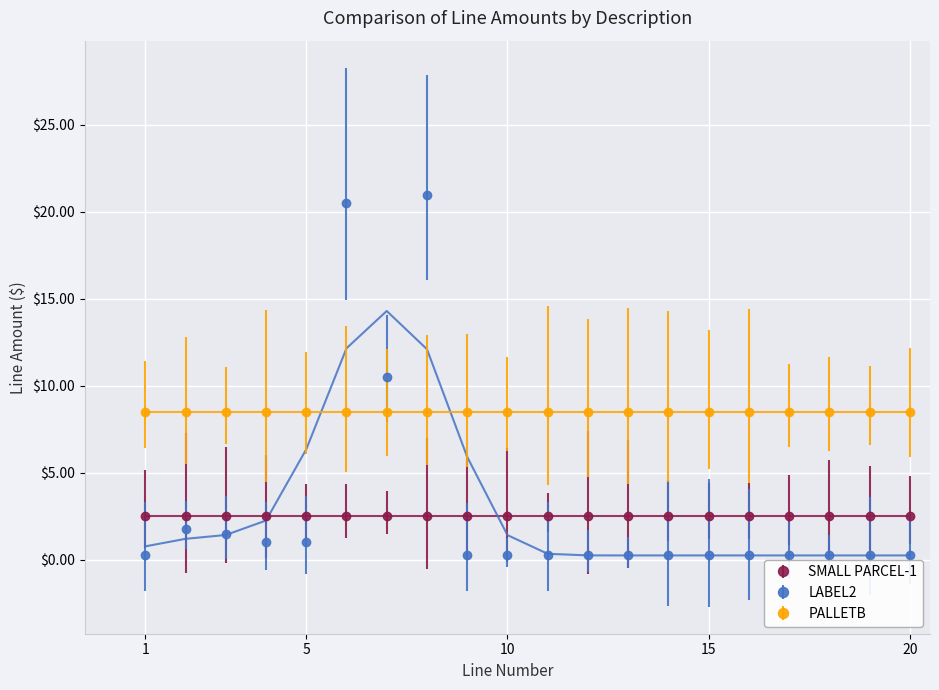

Which series has the largest total across all categories?

PALLETB